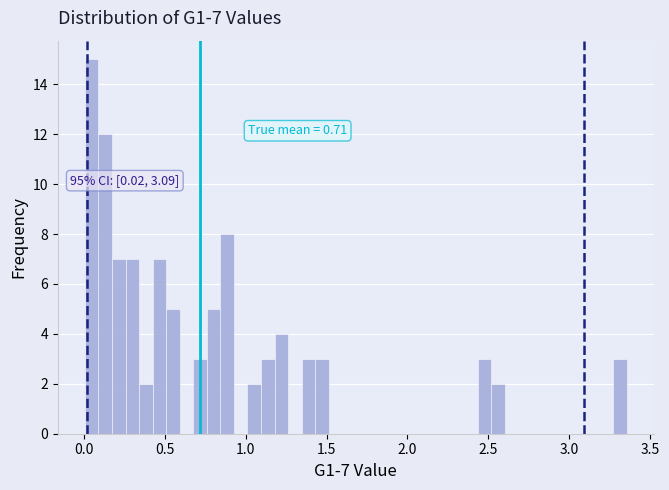

Read against the x-axis, roughly where is the centre of the tallest bar?

0.05